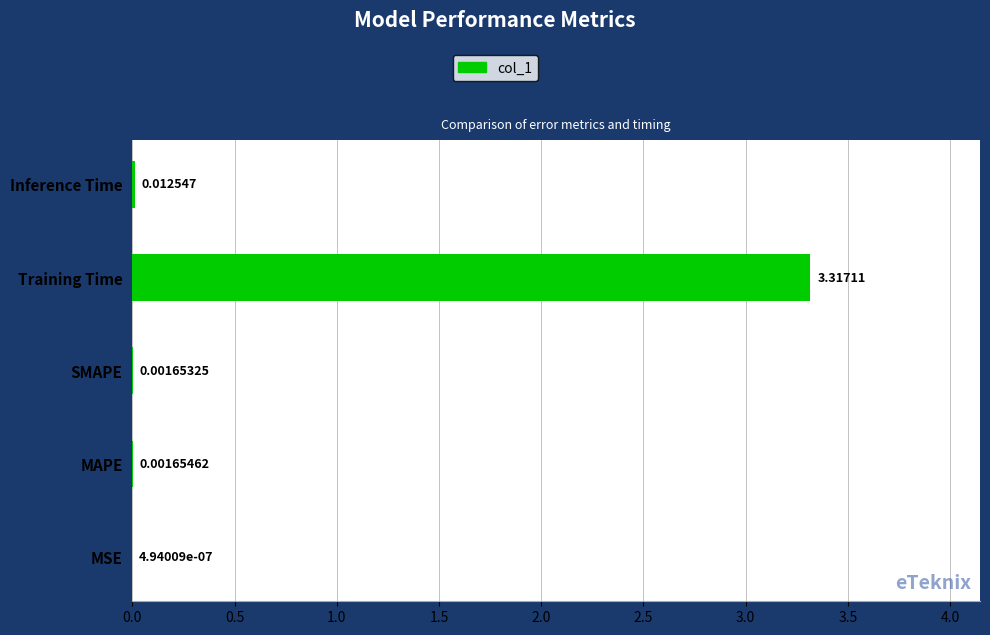

Are the bars horizontal?

Yes